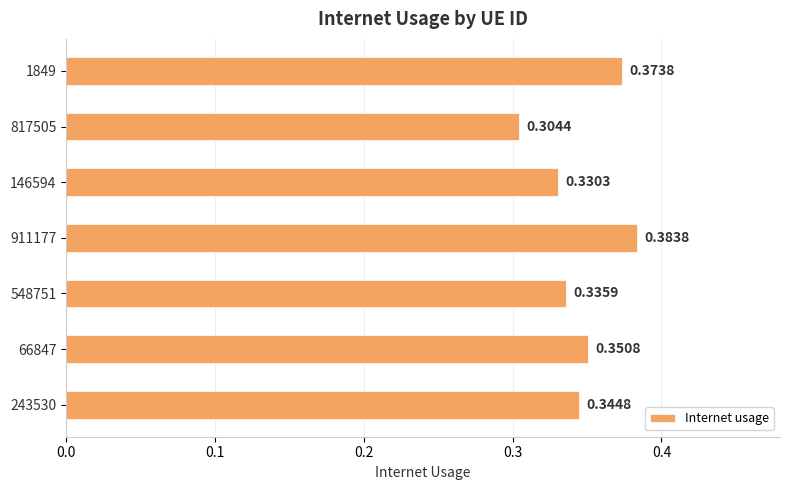

List the labels in order of value, largest first.

911177, 1849, 66847, 243530, 548751, 146594, 817505